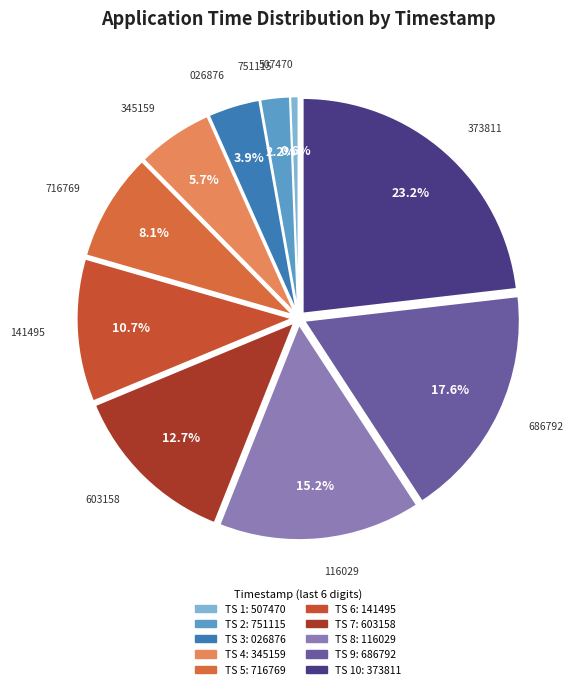

How many slices are in this pie chart?

10